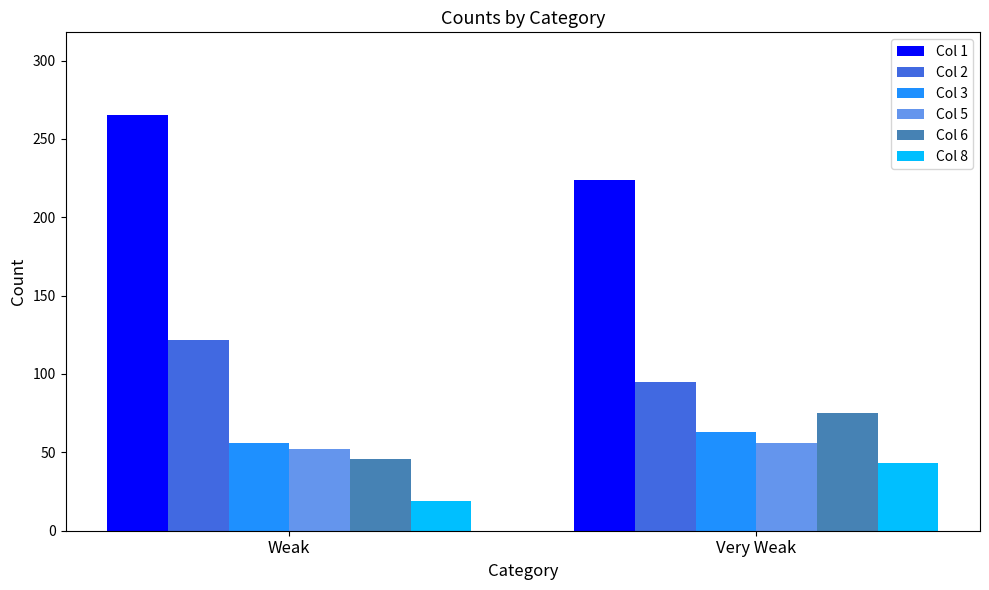

How many Col 3 values are between 56 and 63?

2